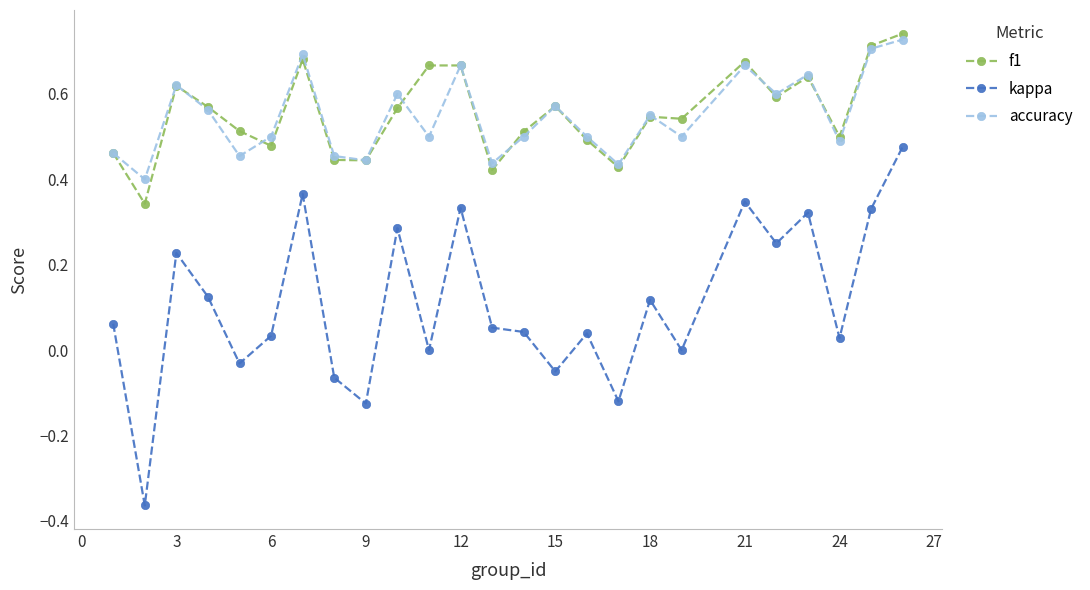

How many interior local valleys does the accuracy series have?

9